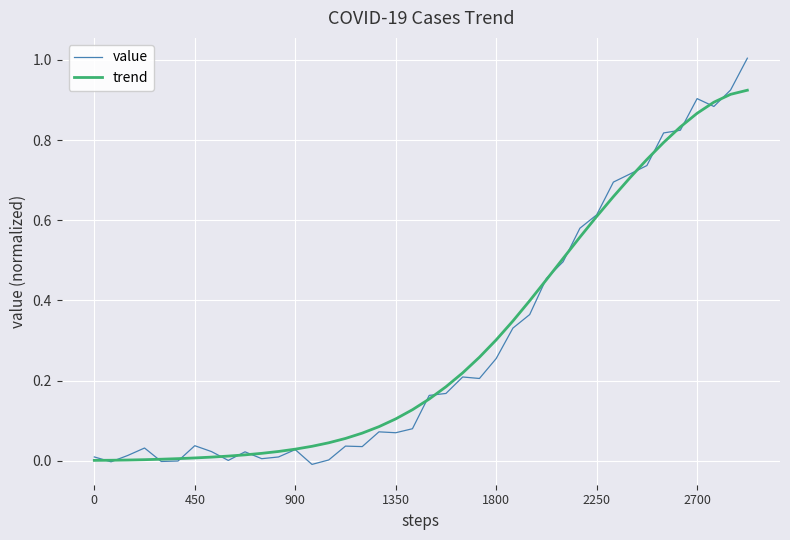

Which series has the widest spread of values?

value